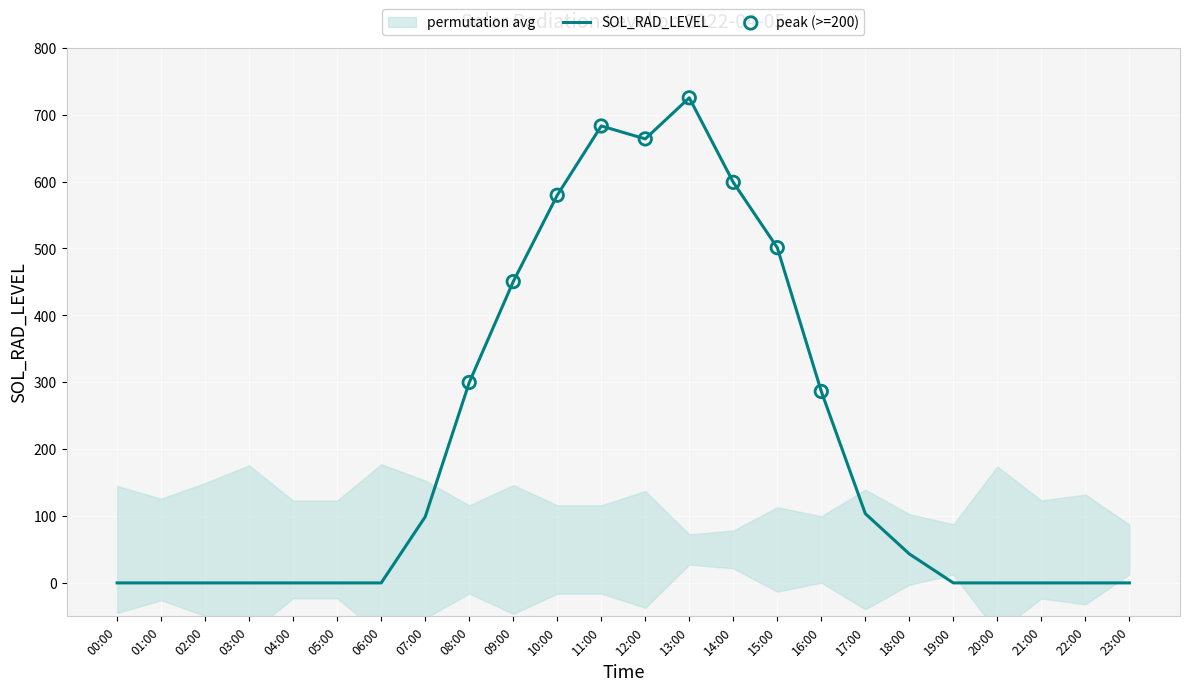

What is the change in value from 11:00 to 23:00?

-683.2